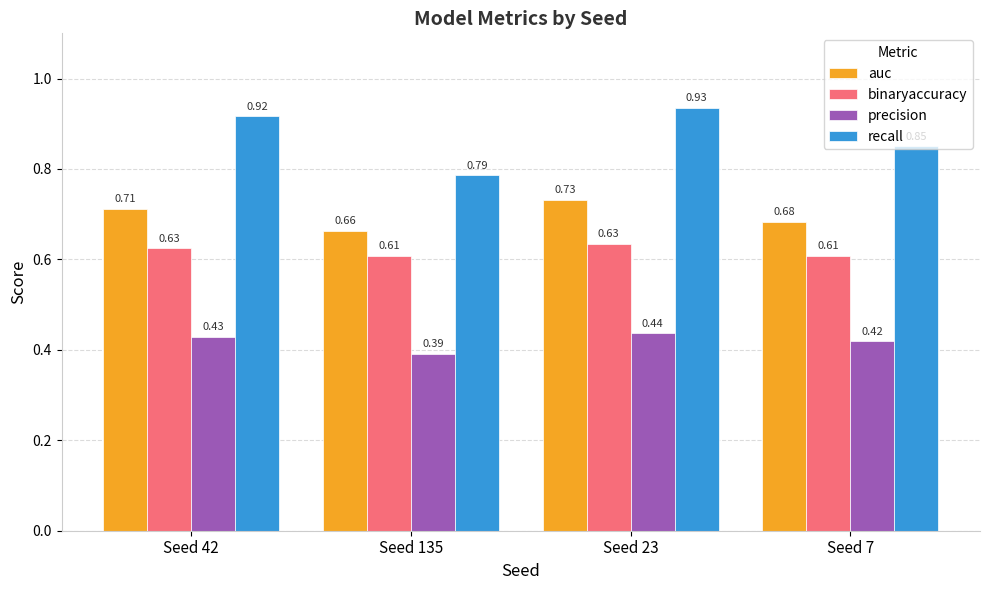

Which series has the largest total across all categories?

recall